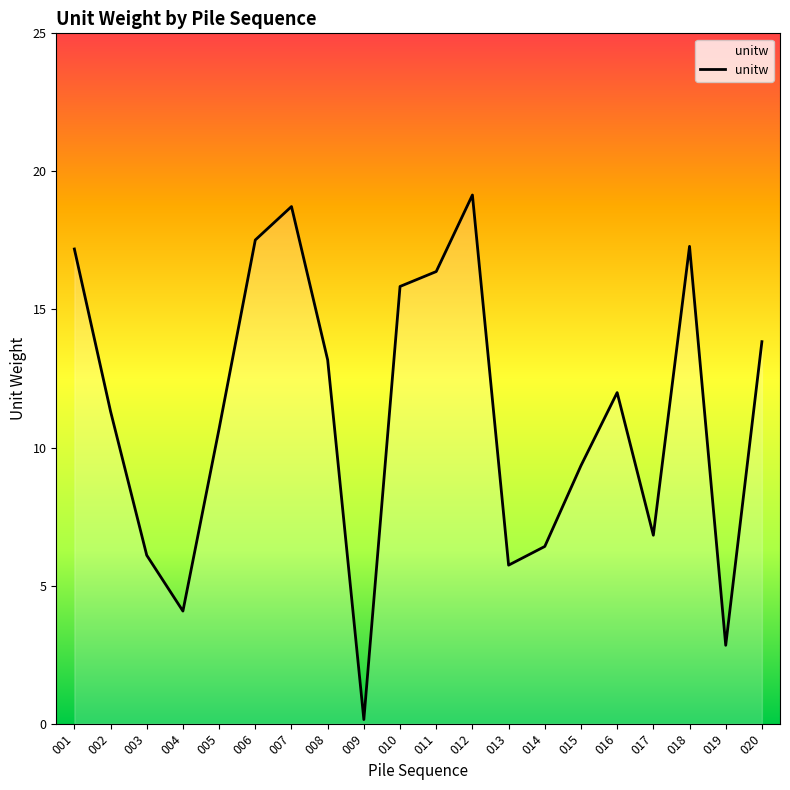

What is the difference between the values at 007 and 010?

2.9